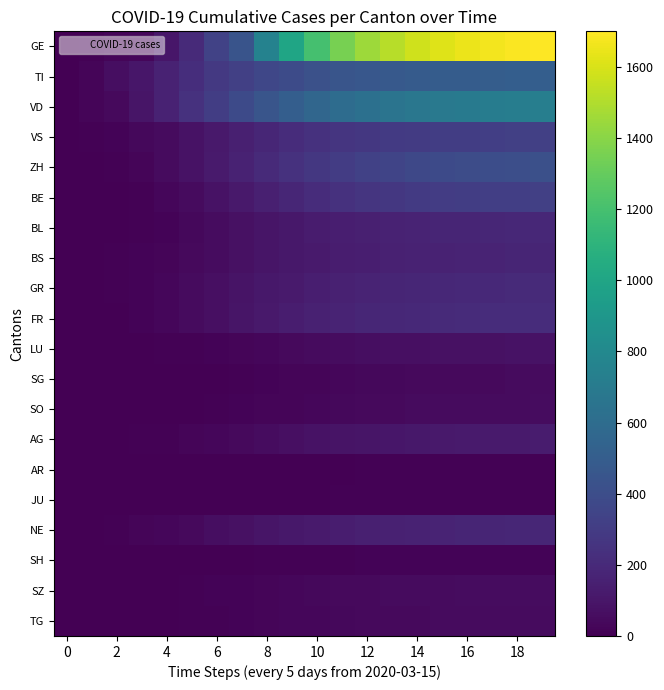

What is the greatest value displayed?

1700